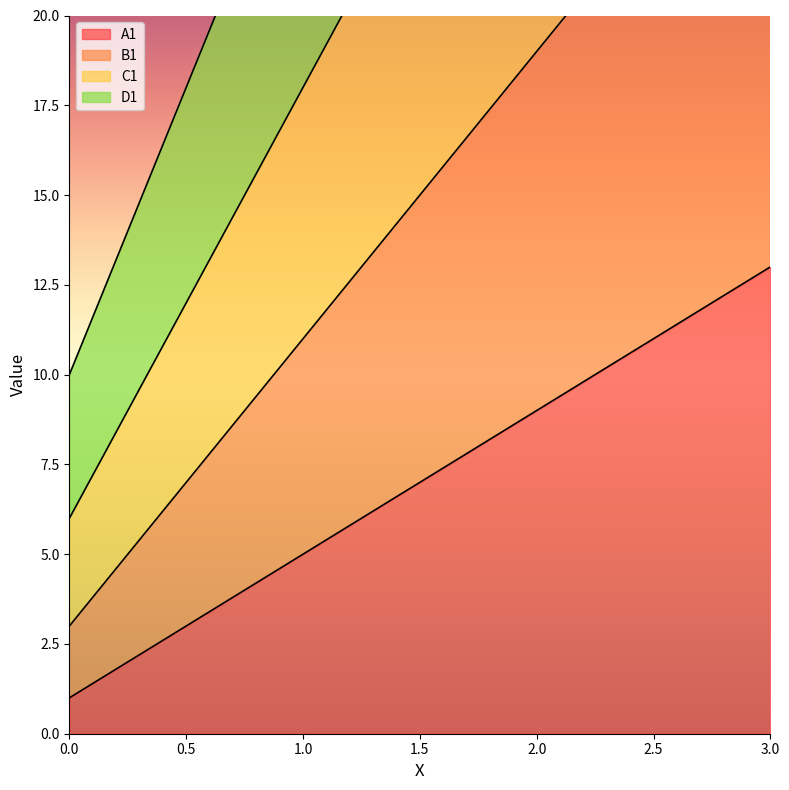

Count the number of categories in the chart.

4